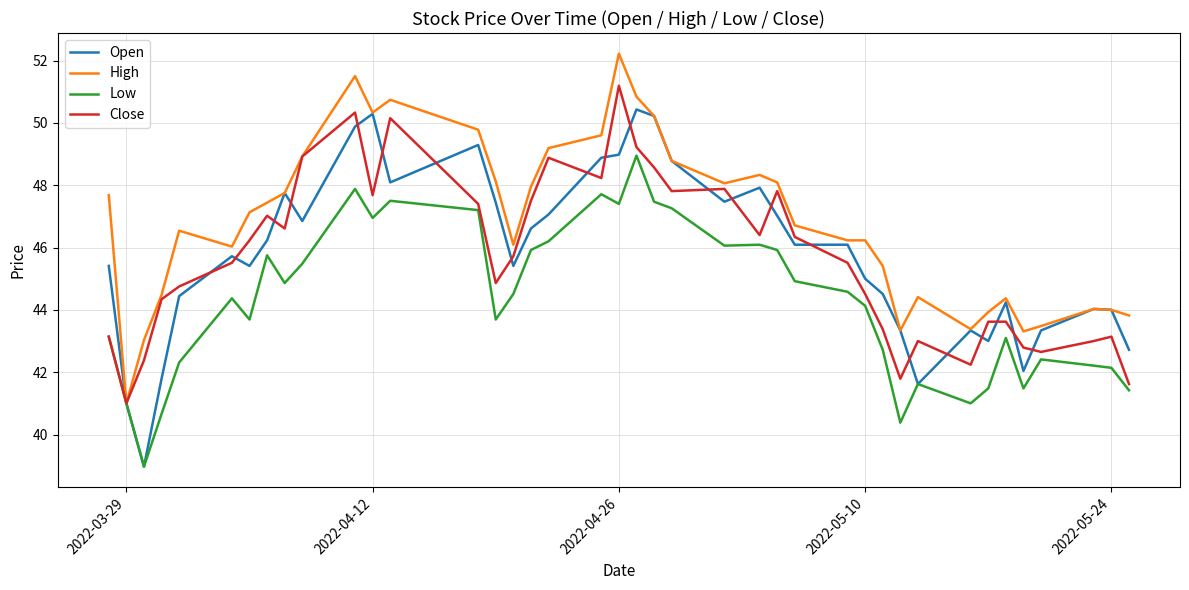

Which series has the largest total across all categories?

High